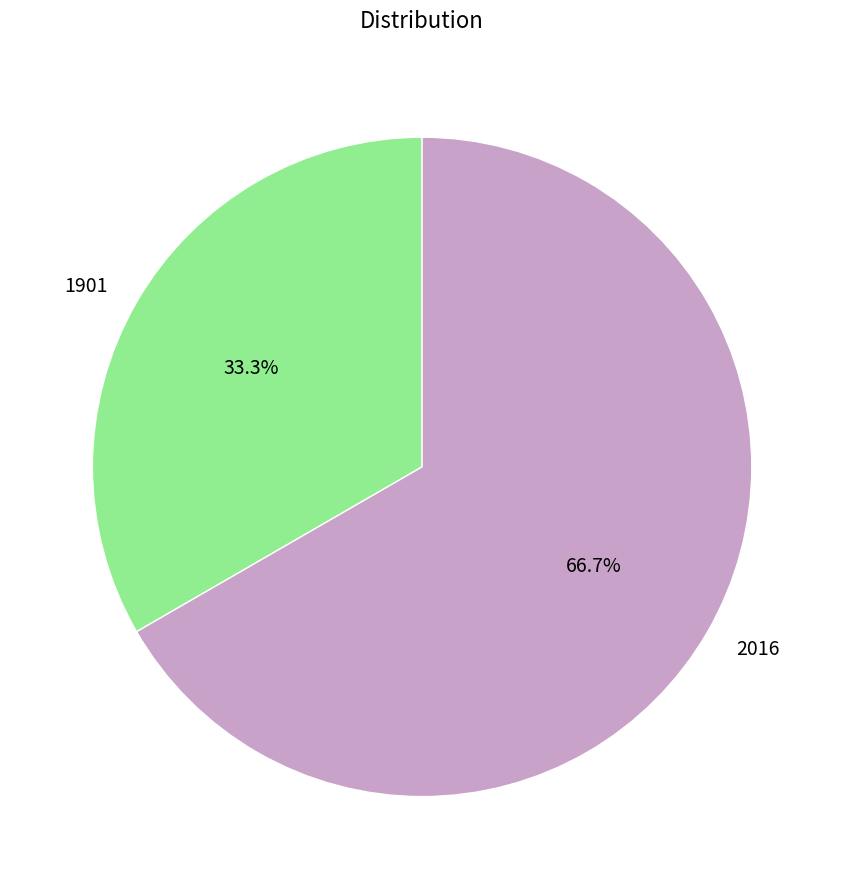

How many segments does this pie chart have?

2